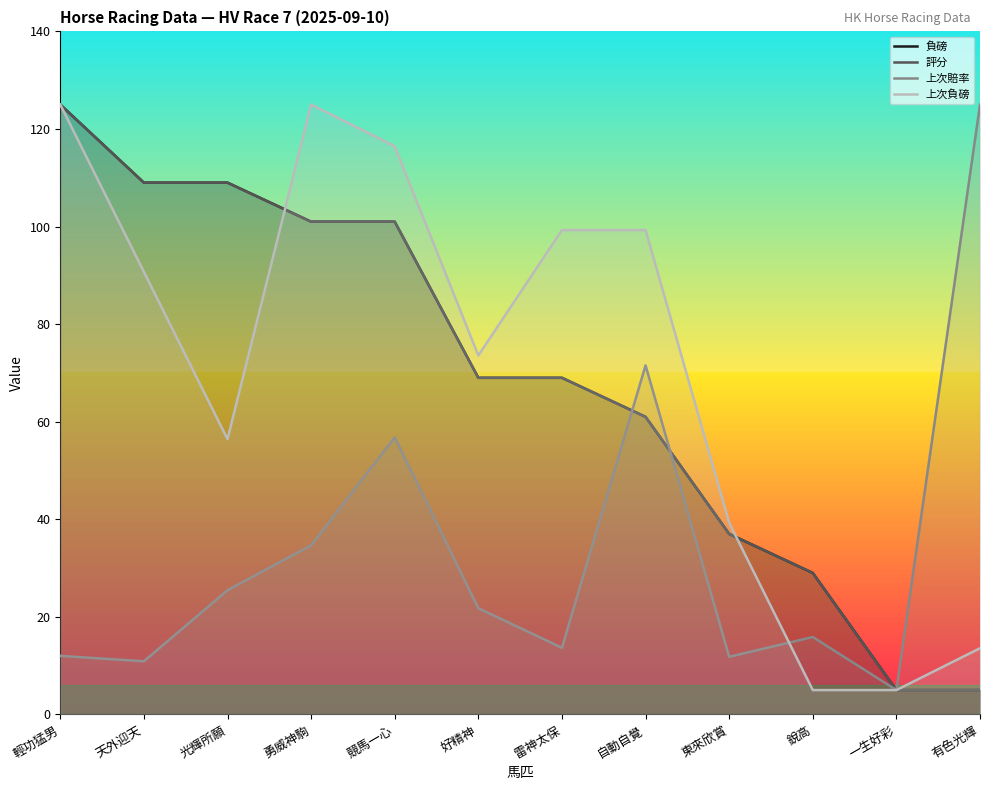

What is the label of the 11th point from the left?

一生好彩